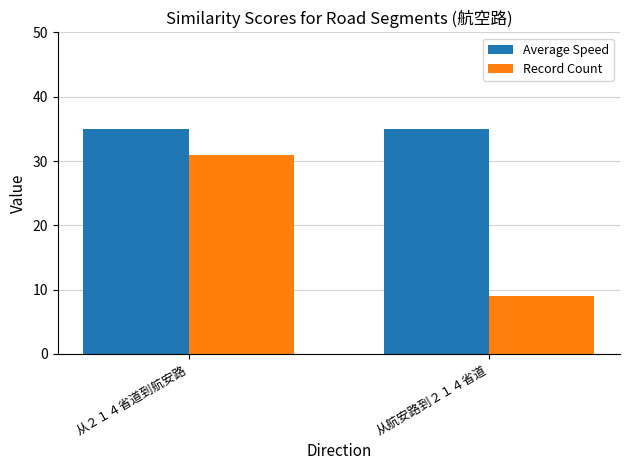

What are all the series names shown in the legend?

Average Speed, Record Count